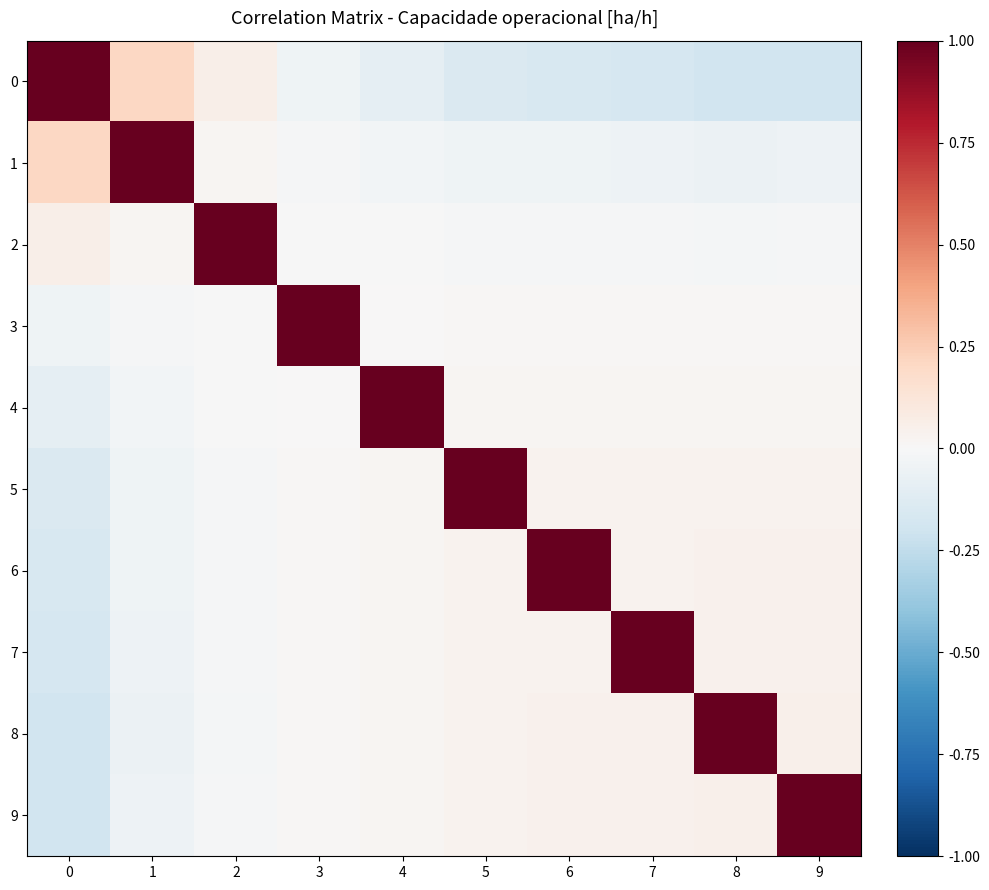

Which series has the largest total across all categories?

3